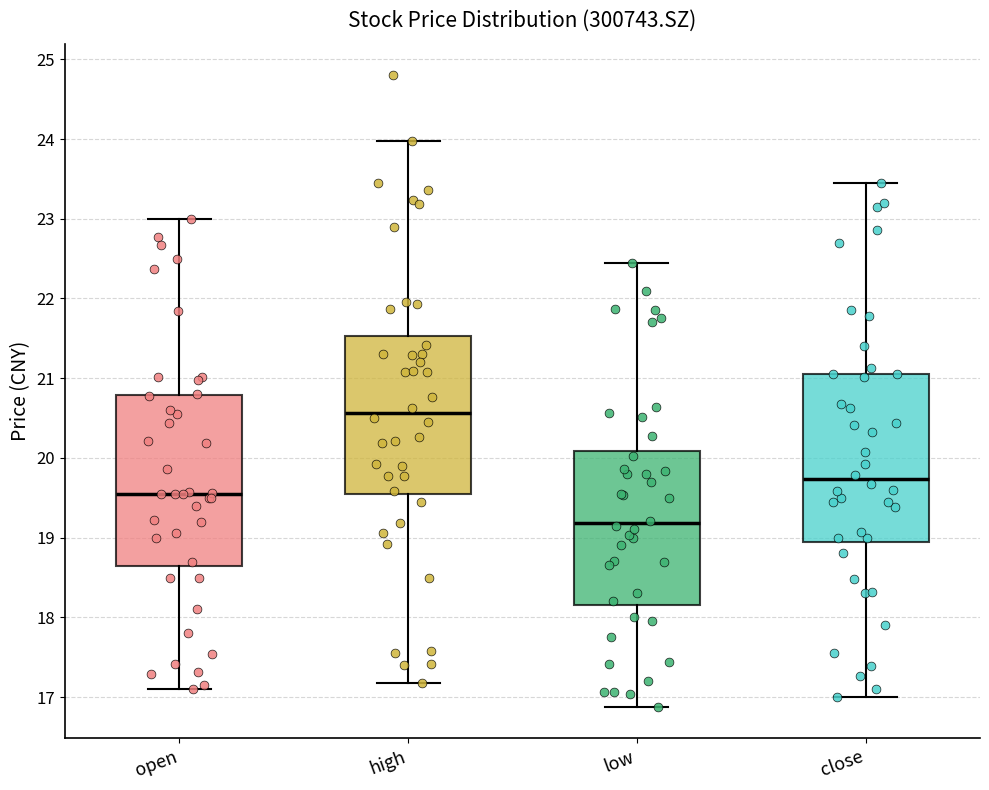

Reading left to right, transcribe this box plot: for each box, give where its median line is, the range the box spans, and where its two whiskers end, as read against the y-axis. The values are not printed on the chart, so give them approximately, as read against the axis.

open: median 19.6, box 18.6 to 20.8, whiskers 17.1 to 23.0
high: median 20.6, box 19.5 to 21.5, whiskers 17.2 to 24.0
low: median 19.2, box 18.2 to 20.1, whiskers 16.9 to 22.5
close: median 19.7, box 18.9 to 21.1, whiskers 17.0 to 23.5